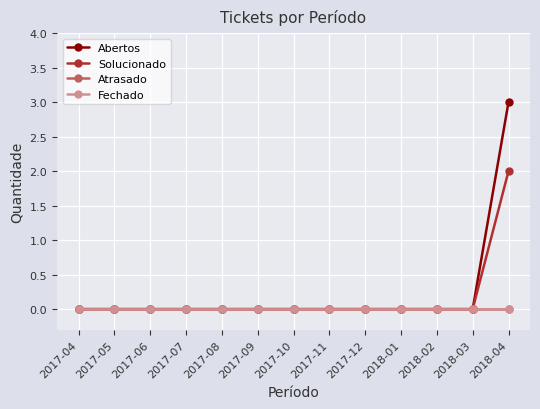

True or false: Solucionado has more than 1 interior local peaks.

False